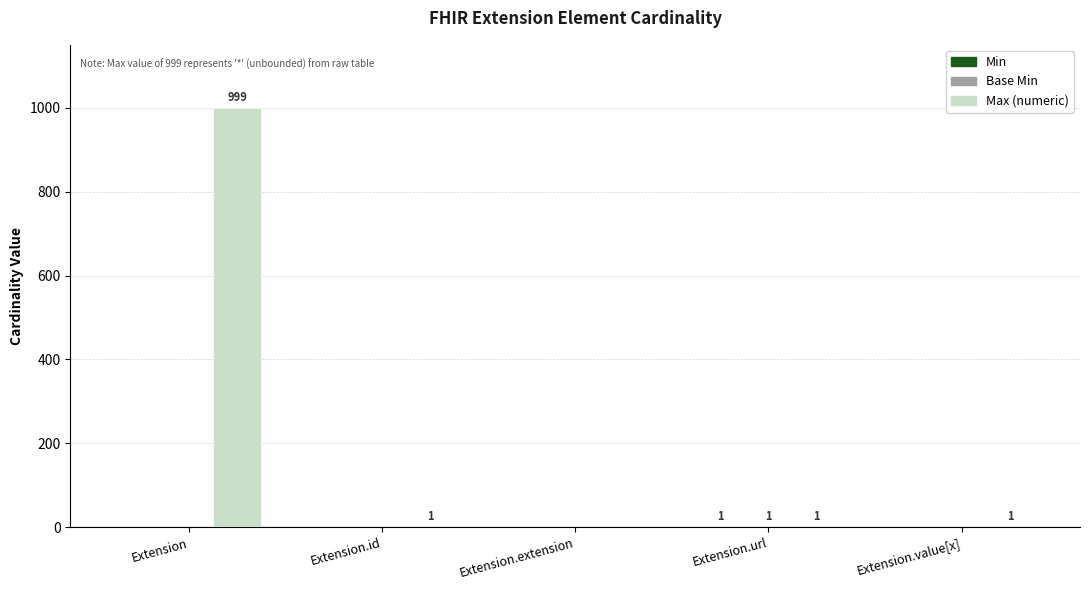

What is the sum of all Max (numeric) values?

1002